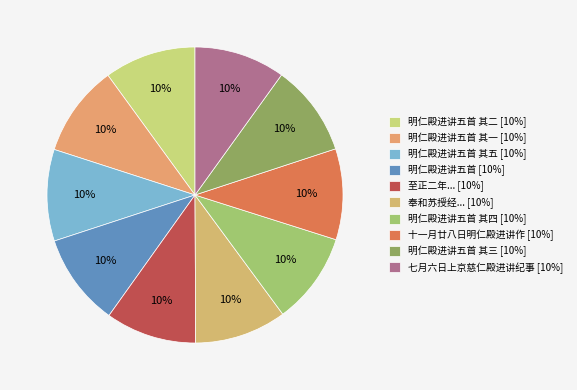

How many segments does this pie chart have?

10